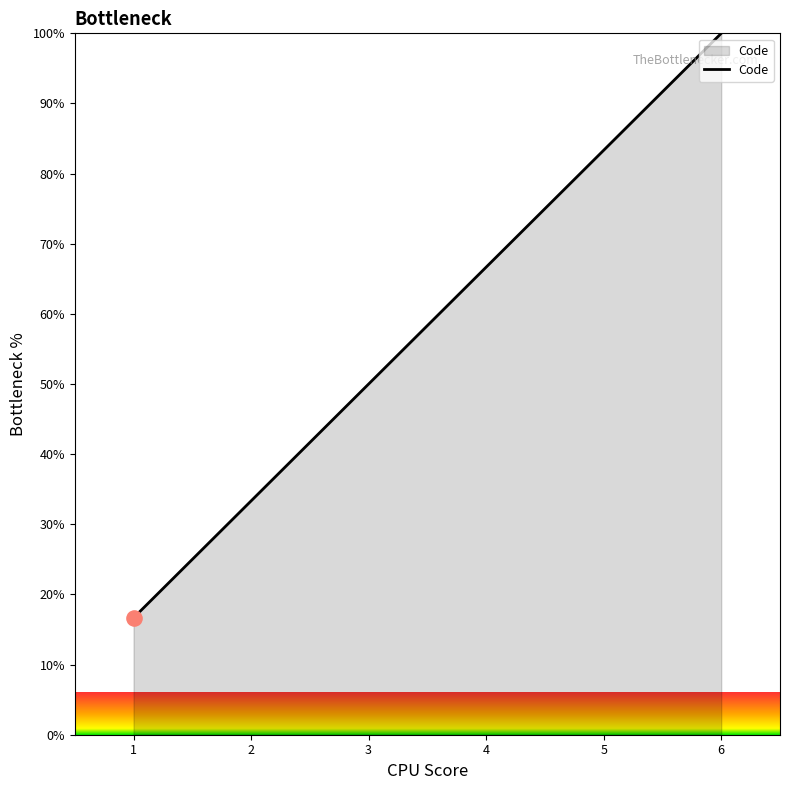

Between 2 and 4, which is larger?

4